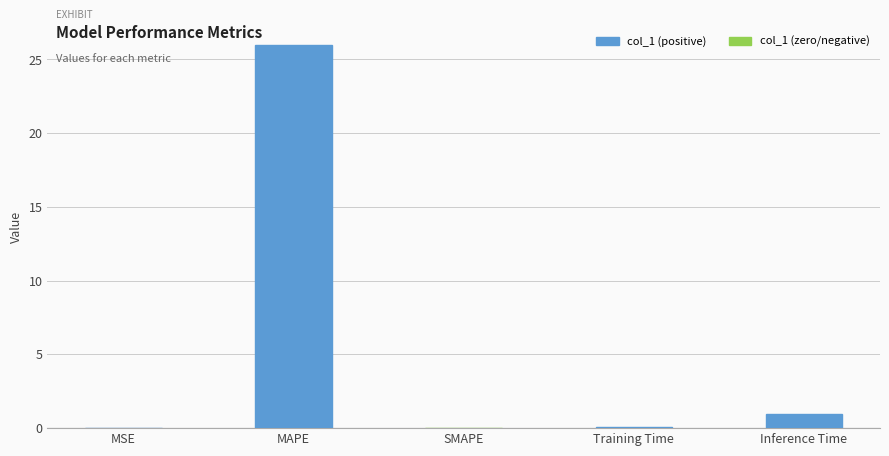

At which label is the value closest to 12?

Inference Time